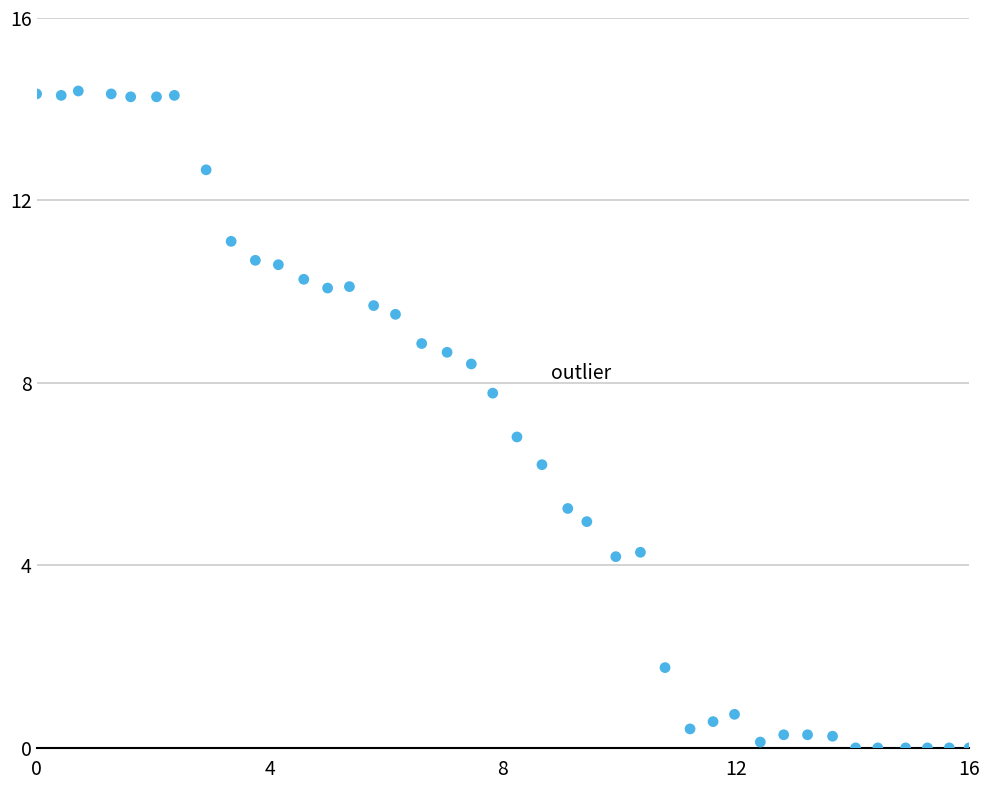

What is the range of X values (max minus min)?

16.0